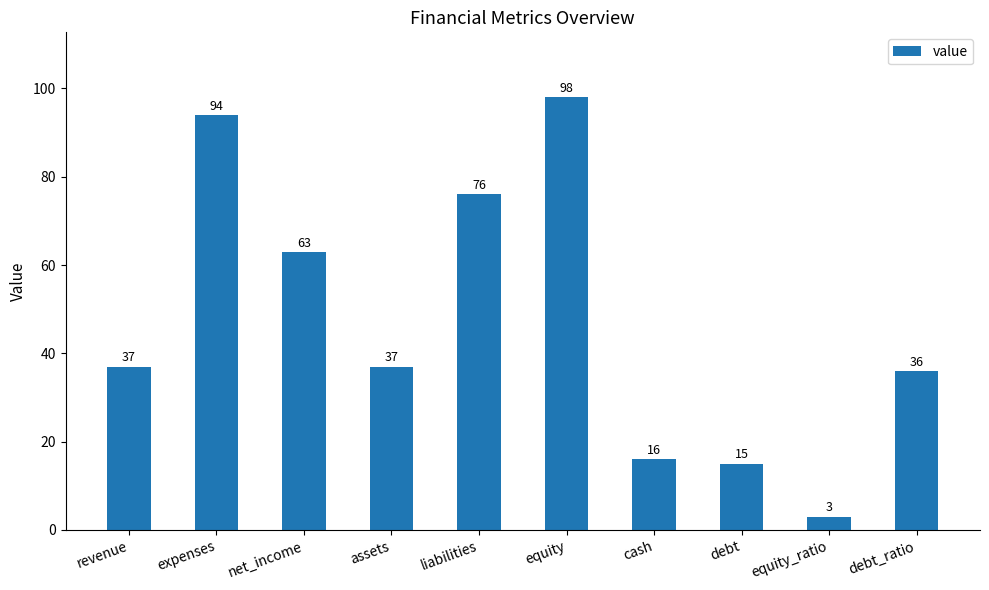

Are the bars horizontal?

No